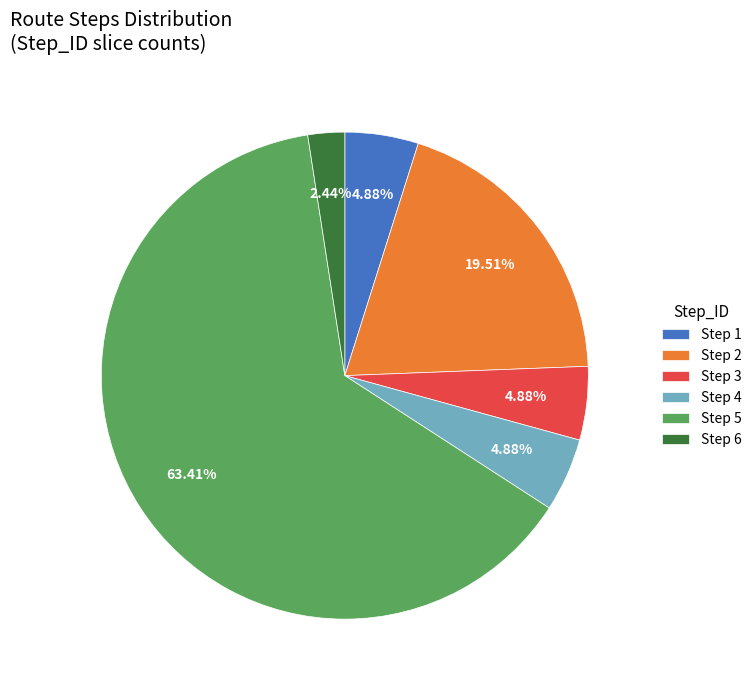

What percentage is the Step 5 slice, to the nearest percent?

63%